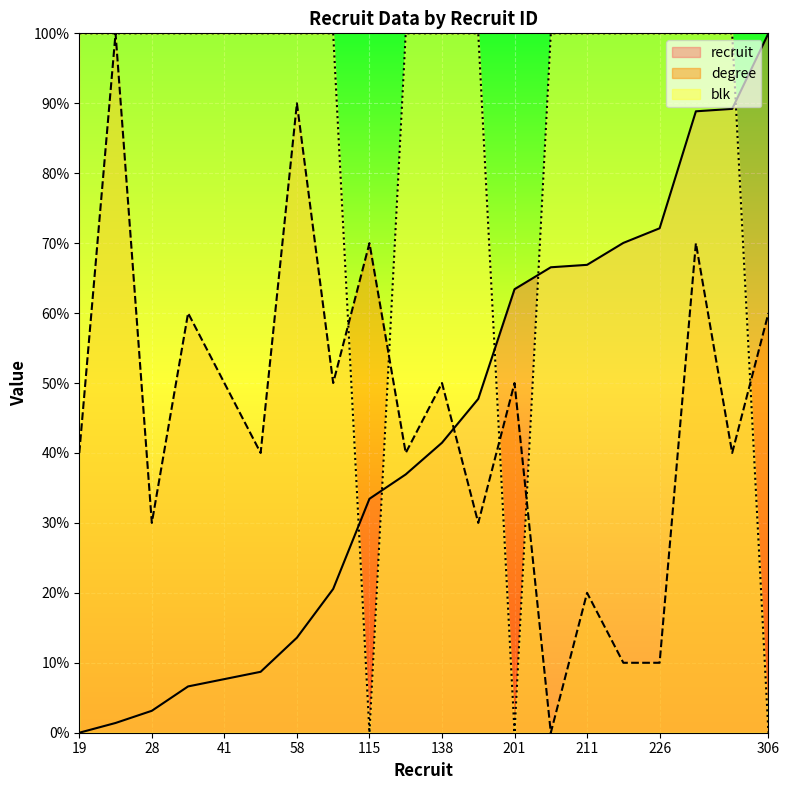

Reading left to right, extract all data points from this chart.

recruit: 19=0.0	23=1.4	28=3.1	38=6.6	41=7.7	44=8.7	58=13.6	78=20.6	115=33.4	125=36.9	138=41.5	156=47.7	201=63.4	210=66.6	211=66.9	220=70.0	226=72.1	274=88.9	275=89.2	306=100.0
degree: 19=40.0	23=100.0	28=30.0	38=60.0	41=50.0	44=40.0	58=90.0	78=50.0	115=70.0	125=40.0	138=50.0	156=30.0	201=50.0	210=0.0	211=20.0	220=10.0	226=10.0	274=70.0	275=40.0	306=60.0
blk: 19=100.0	23=100.0	28=100.0	38=100.0	41=100.0	44=100.0	58=100.0	78=100.0	115=0.0	125=100.0	138=100.0	156=100.0	201=0.0	210=100.0	211=100.0	220=100.0	226=100.0	274=100.0	275=100.0	306=0.0